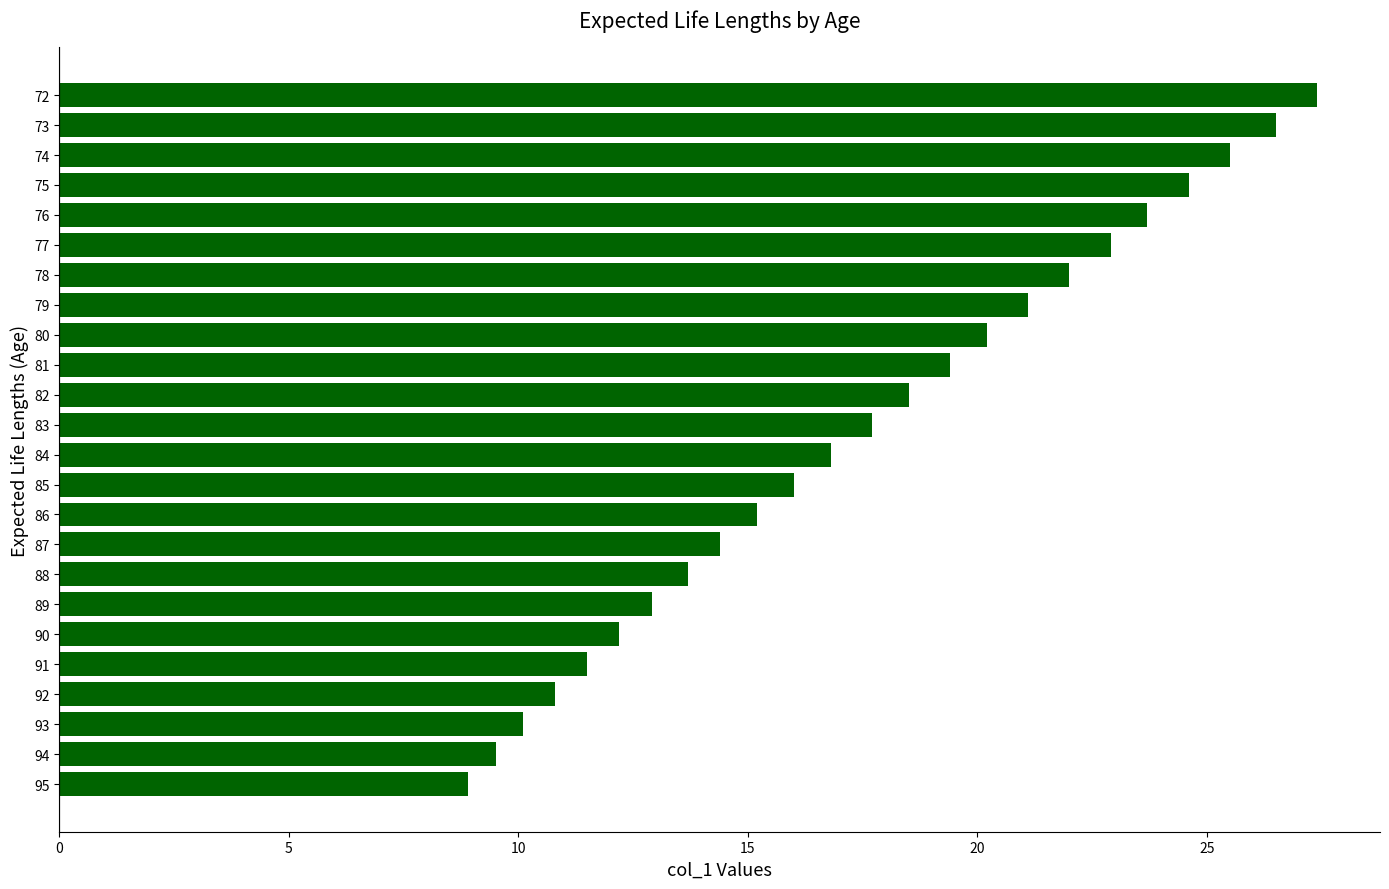

The chart shows a value of 13.8 at 95. True or false?

False